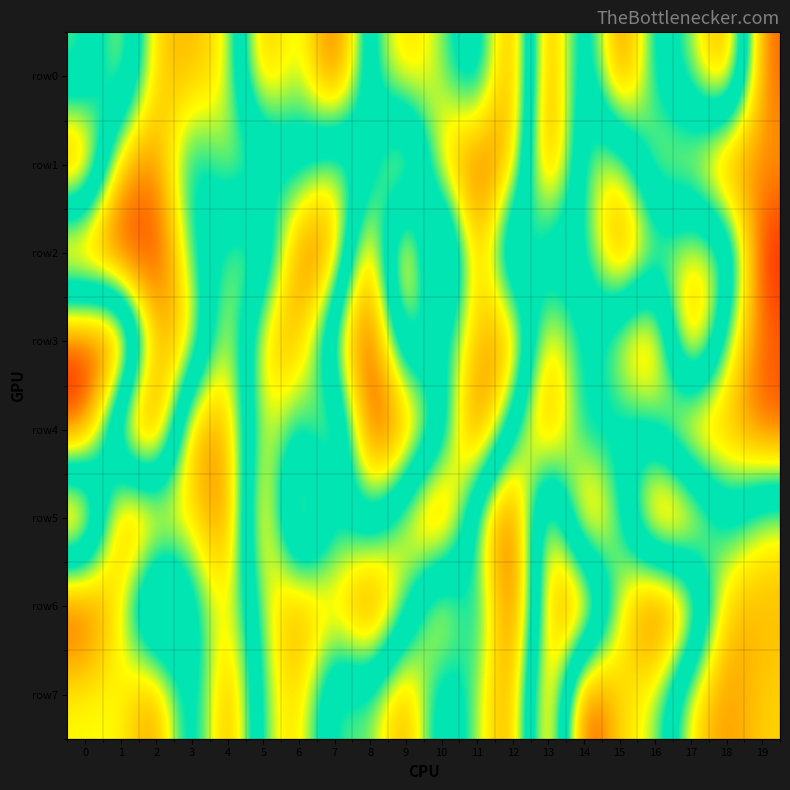

Reading left to right, list all the values displayed in this chart.

row0: 0=393378	1=727313	2=238227	3=230201	4=302459	5=830392	6=582218	7=944151	8=454663	9=247030	10=372659	11=605077	12=70882	13=935264	14=361854	15=922938	16=509353	17=404687	18=107467	19=875684
row1: 0=932378	1=209867	2=161359	3=546046	4=342458	5=377478	6=515366	7=312604	8=479108	9=850032	10=232172	11=95900	12=195063	13=943746	14=370521	15=300908	16=689298	17=666684	18=922402	19=791812
row2: 0=84115	1=28606	2=12665	3=449777	4=618209	5=662799	6=114934	7=139001	8=917342	9=1585	10=918613	11=130146	12=754351	13=393056	14=512499	15=84148	16=356257	17=314611	18=316148	19=964534
row3: 0=942140	1=996983	2=209379	3=237134	4=756347	5=238435	6=199665	7=664805	8=956665	9=359065	10=484555	11=246858	12=114409	13=814821	14=478086	15=722161	16=870027	17=49483	18=622190	19=860448
row4: 0=922983	1=204748	2=41692	3=849035	4=791042	5=297116	6=482326	7=247447	8=946749	9=854459	10=584362	11=31977	12=543139	13=869566	14=487566	15=497474	16=536684	17=881597	18=771727	19=902579
row5: 0=32771	1=907272	2=801148	3=674009	4=912500	5=101864	6=857767	7=445244	8=580565	9=305488	10=45096	11=654969	12=982715	13=143114	14=906222	15=608447	16=89479	17=149185	18=508407	19=331004
row6: 0=971368	1=675398	2=192394	3=487100	4=721021	5=375245	6=141852	7=303682	8=37155	9=387780	10=832911	11=425617	12=979863	13=229076	14=59626	15=673805	16=976094	17=807831	18=214426	19=230137
row7: 0=665149	1=656616	2=869641	3=398797	4=878030	5=386402	6=246172	7=626564	8=576731	9=856623	10=411536	11=618582	12=863629	13=81220	14=991134	15=707425	16=647285	17=288112	18=168612	19=273694